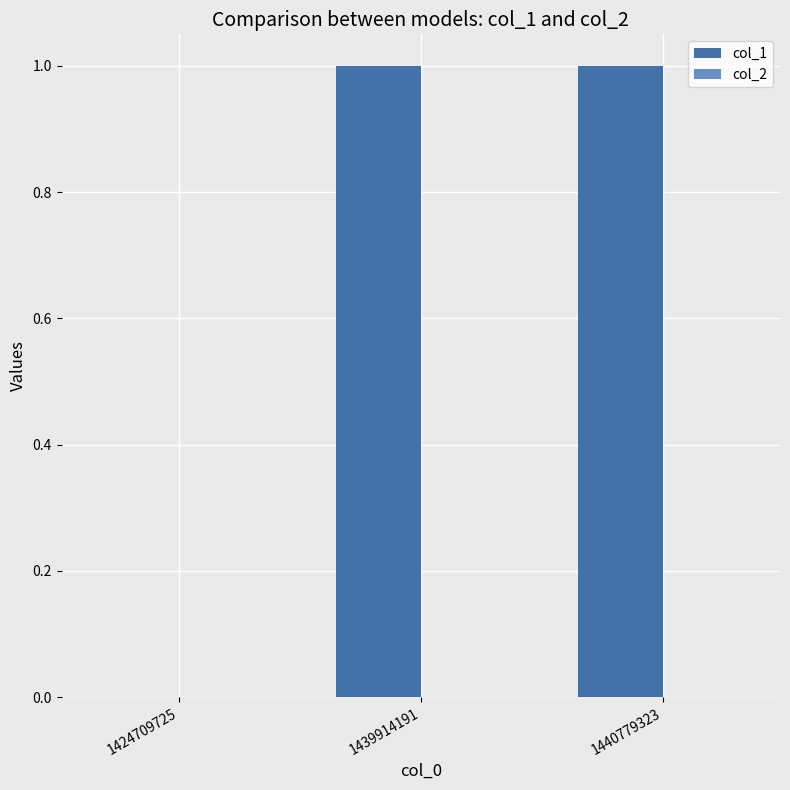

True or false: the data shows 1 at 1439914191.

True